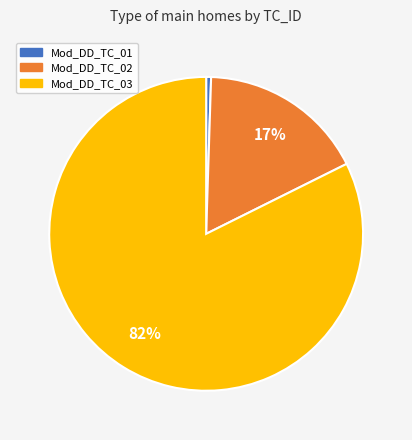

To the nearest percent, what portion does Mod_DD_TC_03 represent?

82%